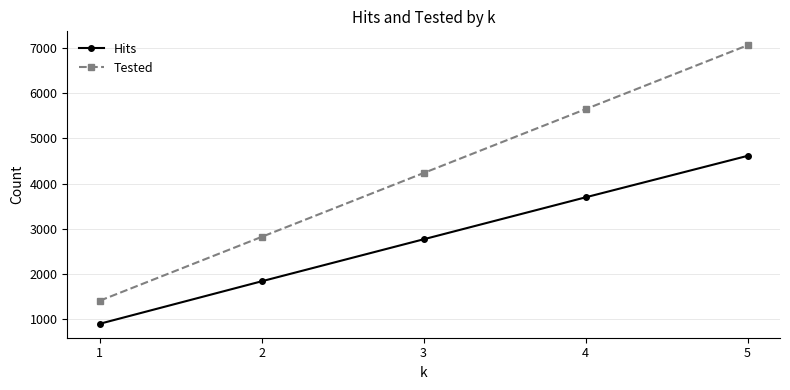

True or false: Hits has a value of 1452 at 4.

False